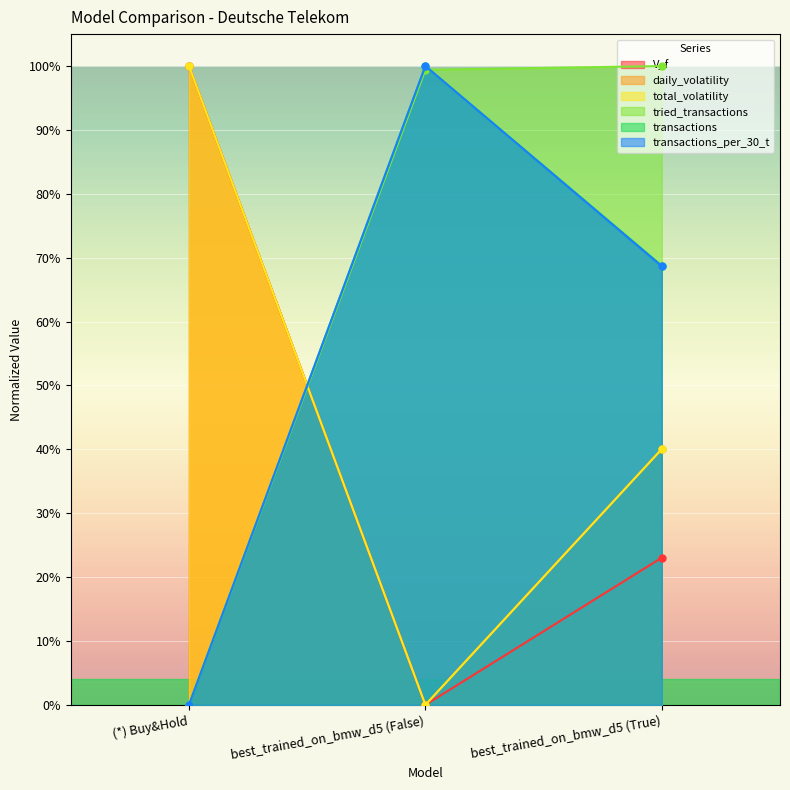

At (*) Buy&Hold, list the series in order from largest to smallest.

V_f, daily_volatility, total_volatility, tried_transactions, transactions, transactions_per_30_t